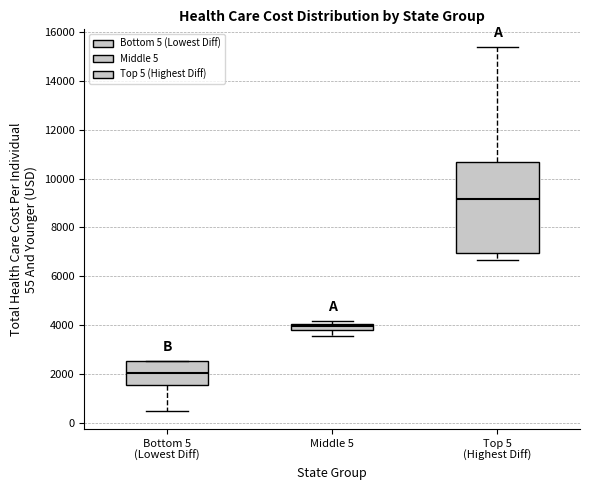

Where is the lower edge of the box for Top 5 (Highest Diff) on the y-axis? The values are not printed on the chart, so give them approximately, as read against the axis.

7000